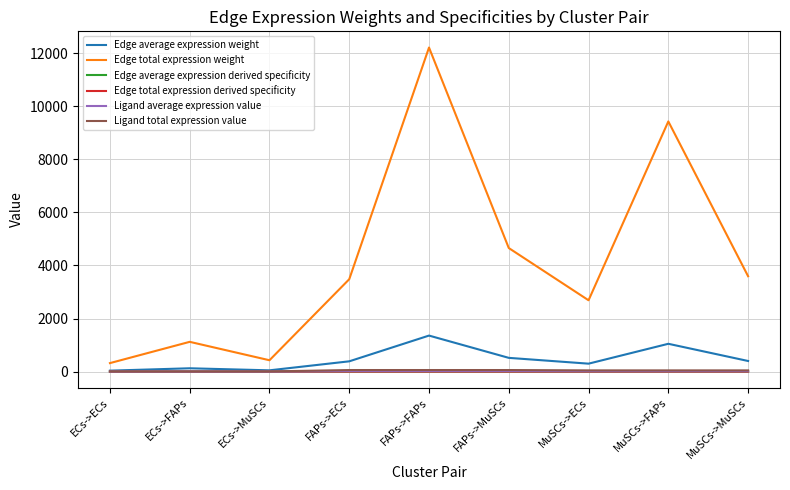

Does the chart display data point markers on the line(s)?

No